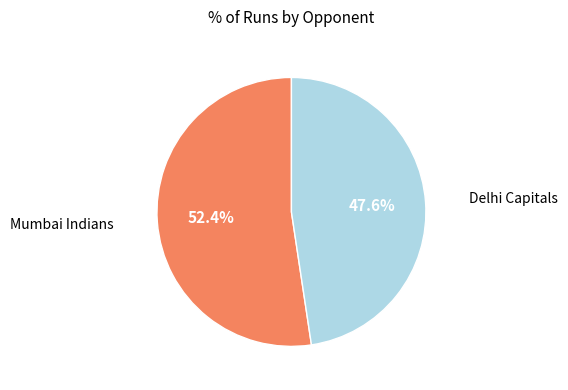

How many slices are in this pie chart?

2